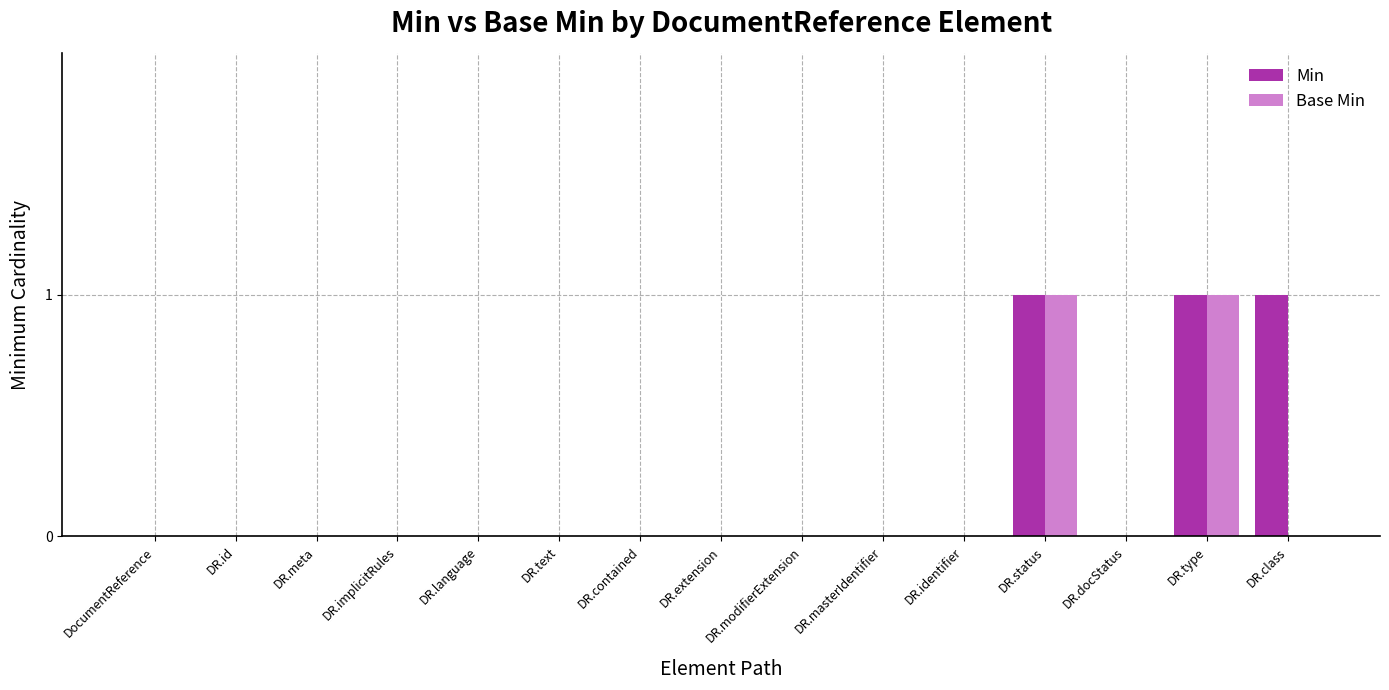

The Base Min series shows 0 at DR.language. True or false?

True